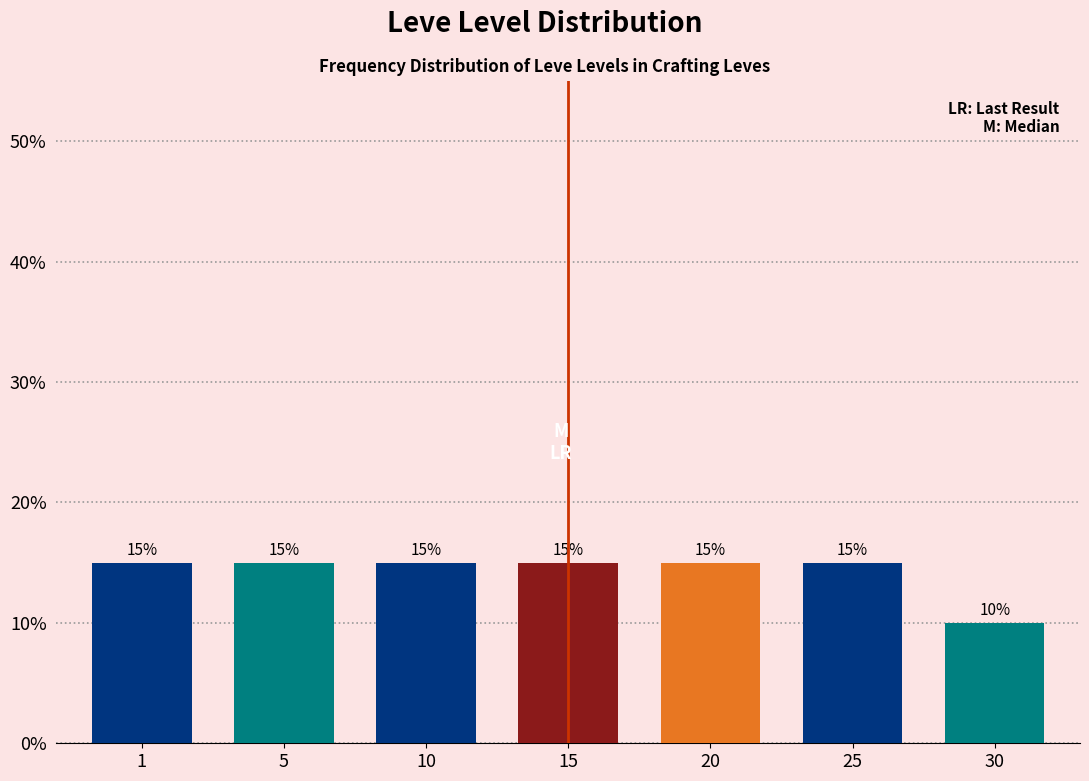

Reading right to left, list all the values displayed in this chart.

10	15	15	15	15	15	15